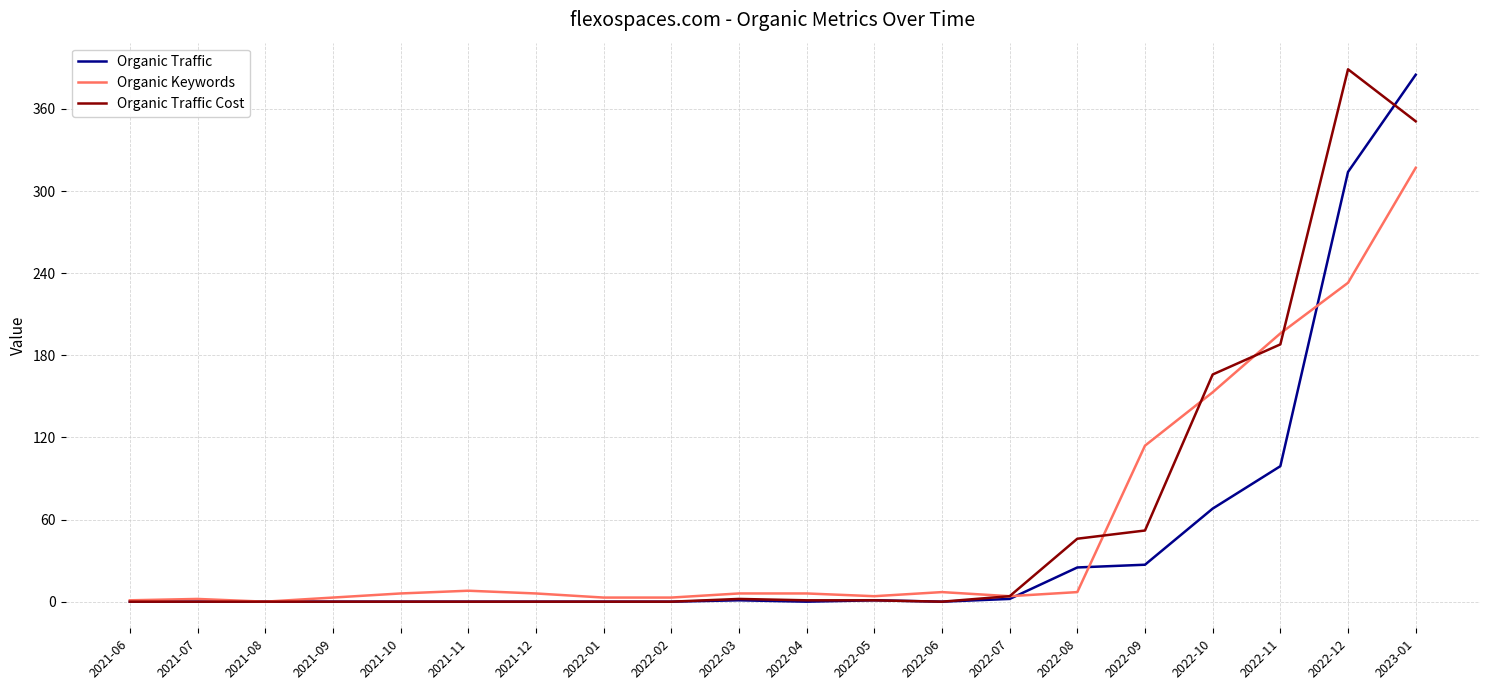

True or false: Organic Traffic has a value of 127 at 2021-12.

False